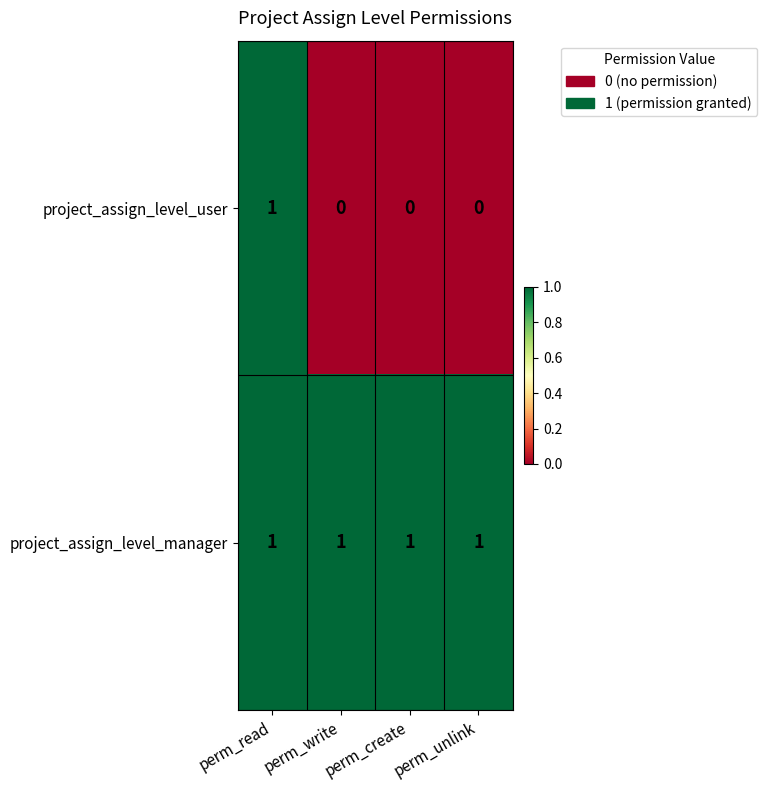

What is the total value across all series at perm_write?

1